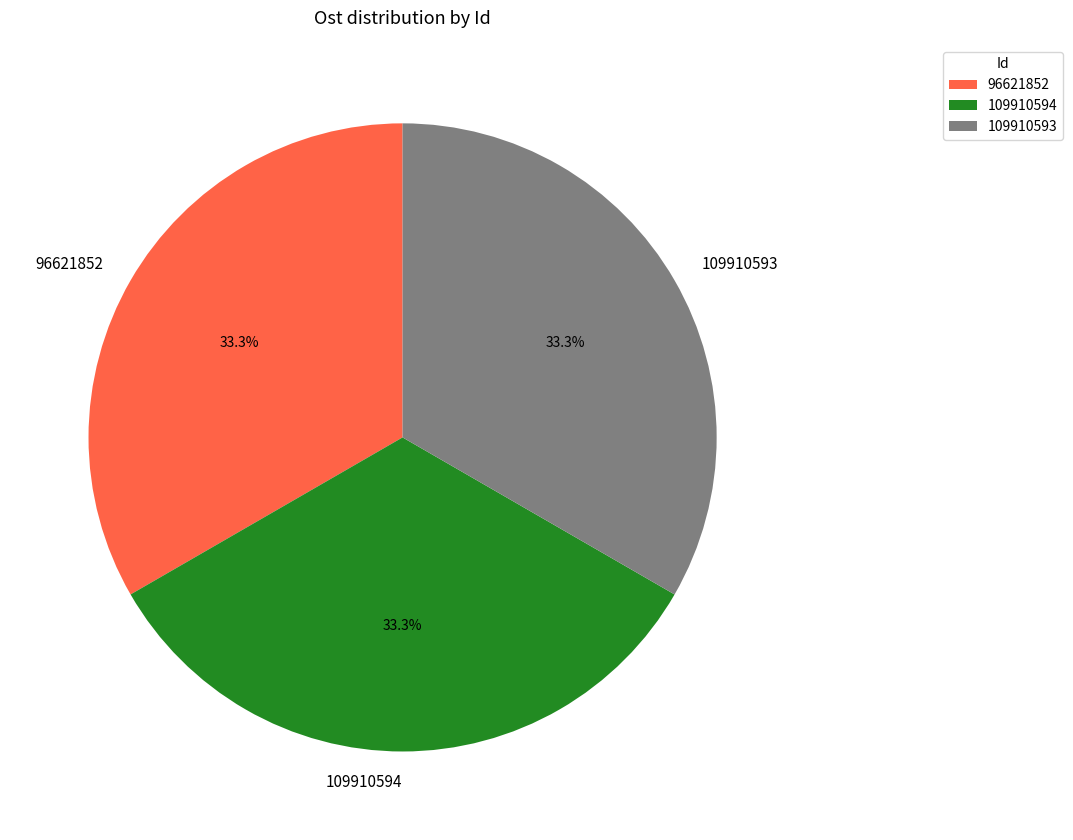

What is the total percentage of 109910594 and 109910593?

66.7%